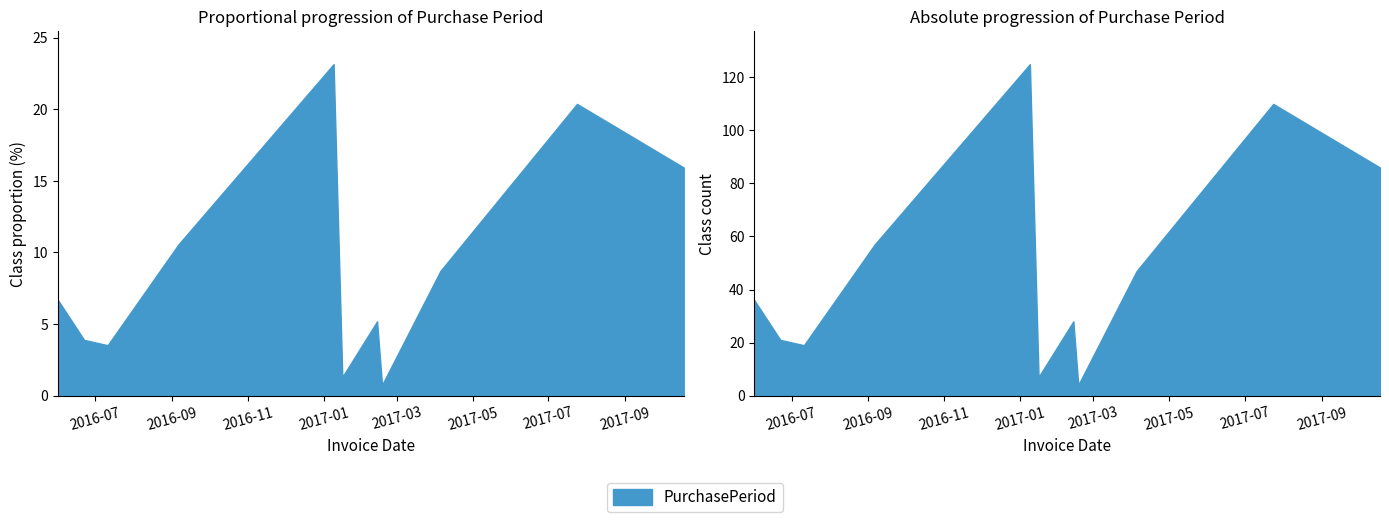

How many data points are above 36?

5